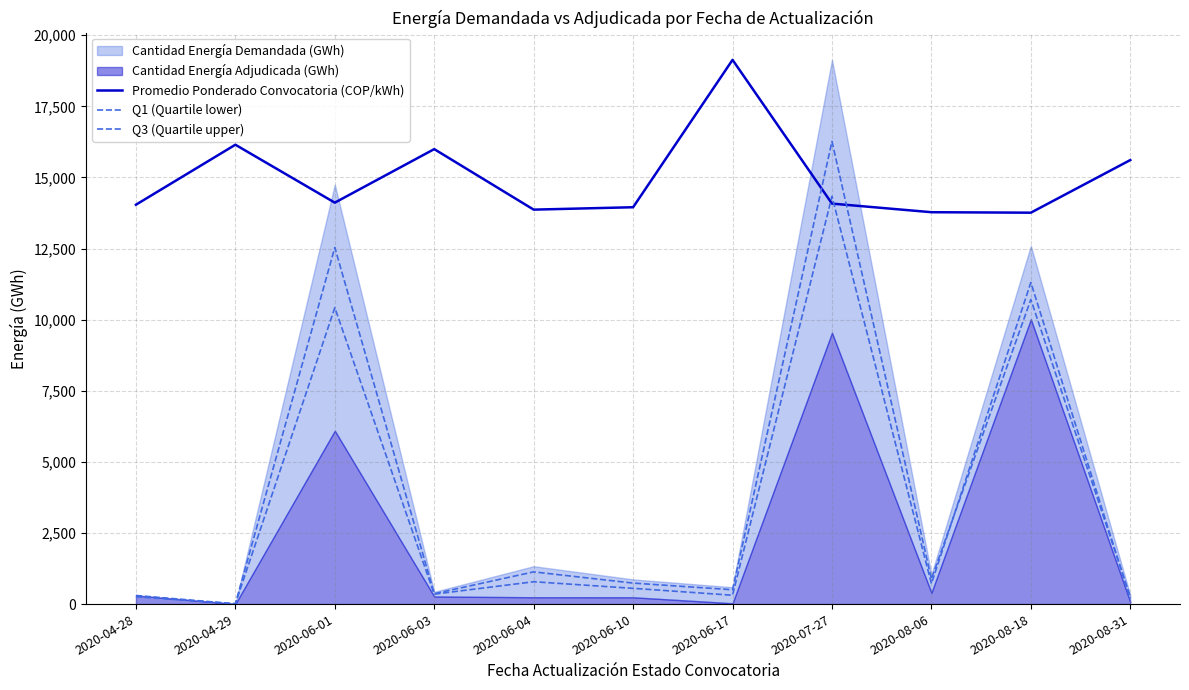

What is the difference between the second highest and minimum values in the Q3 (Quartile upper) series?

12523.9